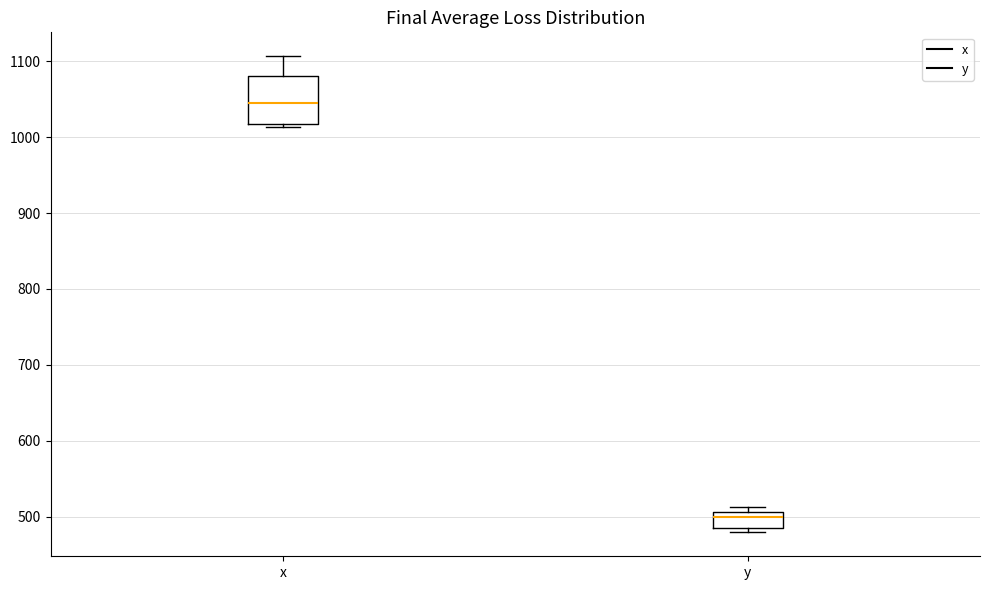

Which box is the tallest, from its lower edge to its upper edge?

x